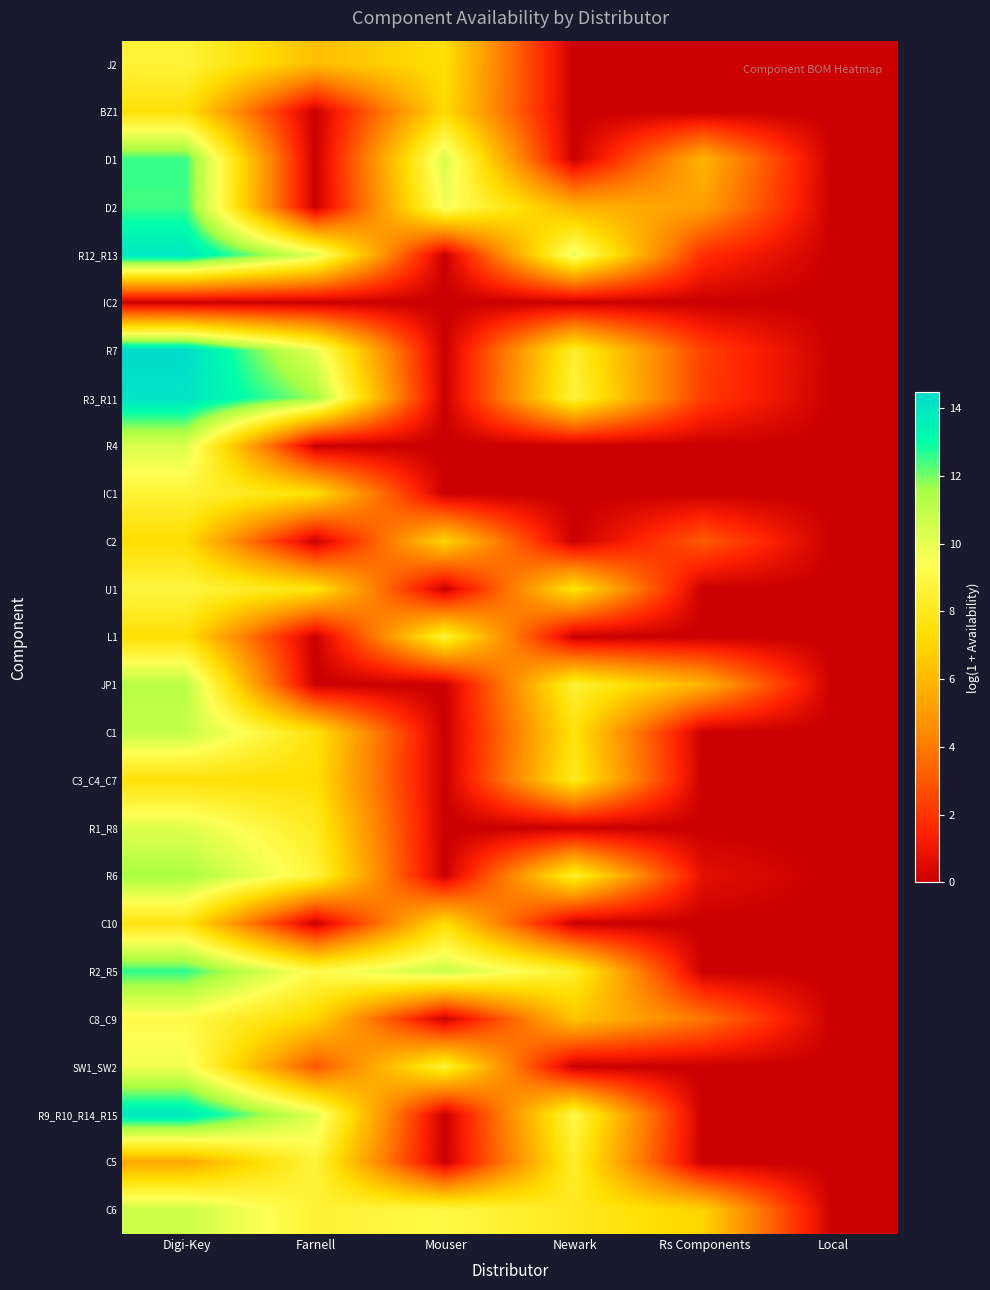

Reading right to left, list all the values displayed in this chart.

J2: Local=0.0	Rs Components=0.0	Newark=0.0	Mouser=7.4	Farnell=6.2	Digi-Key=8.7
BZ1: Local=0.0	Rs Components=0.0	Newark=0.0	Mouser=7.2	Farnell=0.0	Digi-Key=7.5
D1: Local=0.0	Rs Components=5.9	Newark=0.0	Mouser=10.4	Farnell=0.0	Digi-Key=12.5
D2: Local=0.0	Rs Components=5.2	Newark=5.8	Mouser=9.7	Farnell=0.0	Digi-Key=12.5
R12_R13: Local=0.0	Rs Components=1.8	Newark=10.0	Mouser=0.0	Farnell=10.2	Digi-Key=14.0
IC2: Local=0.0	Rs Components=0.0	Newark=0.0	Mouser=0.0	Farnell=0.0	Digi-Key=0.0
R7: Local=0.0	Rs Components=2.3	Newark=8.3	Mouser=0.0	Farnell=10.0	Digi-Key=14.5
R3_R11: Local=0.0	Rs Components=2.2	Newark=8.7	Mouser=0.0	Farnell=11.6	Digi-Key=14.1
R4: Local=0.0	Rs Components=0.0	Newark=0.0	Mouser=0.0	Farnell=0.0	Digi-Key=10.4
IC1: Local=0.0	Rs Components=0.0	Newark=0.0	Mouser=0.0	Farnell=7.4	Digi-Key=8.6
C2: Local=0.0	Rs Components=3.0	Newark=0.0	Mouser=7.0	Farnell=0.0	Digi-Key=7.3
U1: Local=0.0	Rs Components=0.0	Newark=7.7	Mouser=0.0	Farnell=7.7	Digi-Key=8.8
L1: Local=0.0	Rs Components=0.0	Newark=0.0	Mouser=8.6	Farnell=0.0	Digi-Key=7.4
JP1: Local=0.0	Rs Components=5.8	Newark=8.5	Mouser=0.0	Farnell=0.0	Digi-Key=11.2
C1: Local=0.0	Rs Components=0.0	Newark=7.6	Mouser=0.0	Farnell=7.6	Digi-Key=10.9
C3_C4_C7: Local=0.0	Rs Components=0.0	Newark=8.0	Mouser=0.0	Farnell=7.4	Digi-Key=7.5
R1_R8: Local=0.0	Rs Components=0.0	Newark=0.0	Mouser=0.0	Farnell=8.1	Digi-Key=10.2
R6: Local=0.0	Rs Components=0.7	Newark=8.4	Mouser=0.0	Farnell=8.8	Digi-Key=11.5
C10: Local=0.0	Rs Components=0.0	Newark=0.0	Mouser=7.3	Farnell=0.0	Digi-Key=7.7
R2_R5: Local=0.0	Rs Components=0.0	Newark=8.4	Mouser=10.7	Farnell=9.2	Digi-Key=12.6
C8_C9: Local=0.0	Rs Components=3.8	Newark=6.4	Mouser=0.0	Farnell=7.0	Digi-Key=9.1
SW1_SW2: Local=0.0	Rs Components=0.0	Newark=0.0	Mouser=8.6	Farnell=2.9	Digi-Key=9.7
R9_R10_R14_R15: Local=0.0	Rs Components=0.0	Newark=9.0	Mouser=0.0	Farnell=10.2	Digi-Key=13.9
C5: Local=0.0	Rs Components=0.0	Newark=8.3	Mouser=0.0	Farnell=8.7	Digi-Key=5.4
C6: Local=0.0	Rs Components=6.9	Newark=8.0	Mouser=9.0	Farnell=8.6	Digi-Key=10.7